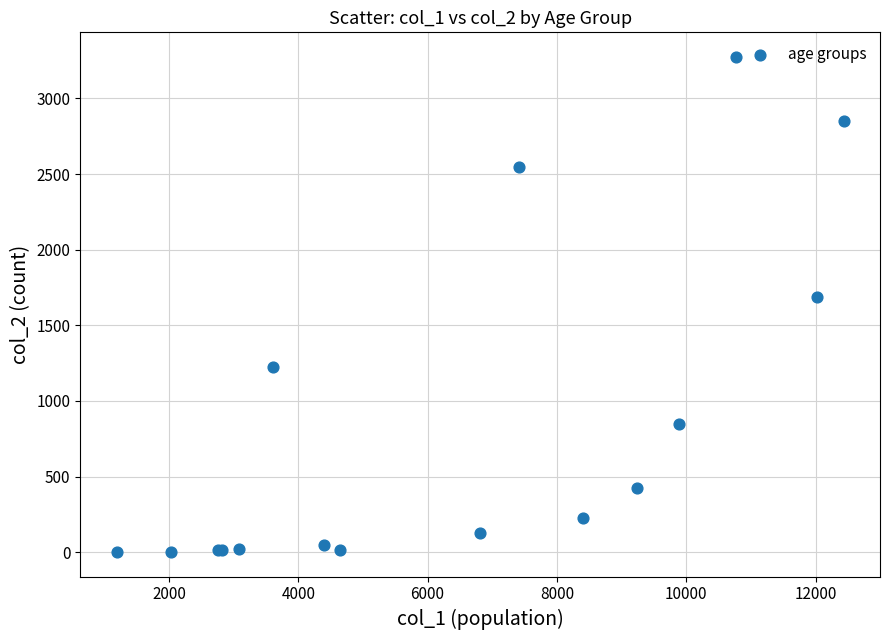

What Y value in the scatter plot is closest to 1638?

1690